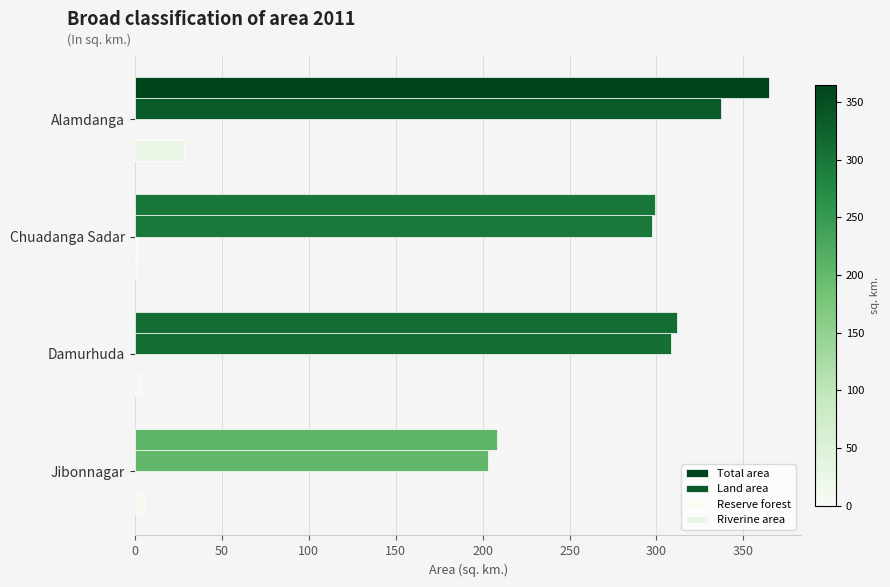

How many data points does each series have?

4